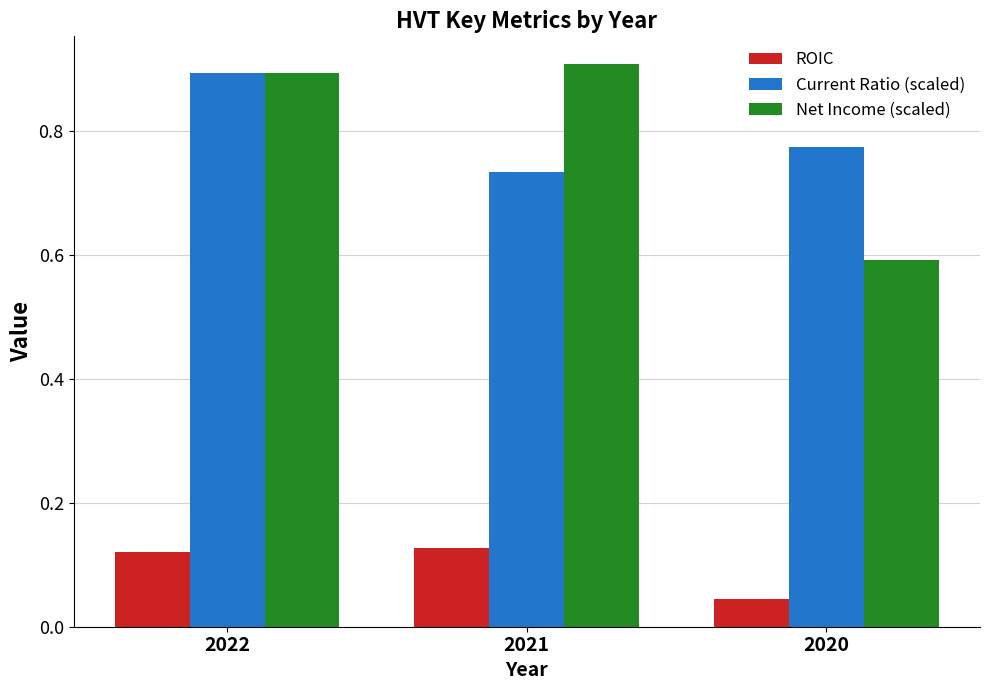

What are all the series names shown in the legend?

ROIC, Current Ratio (scaled), Net Income (scaled)